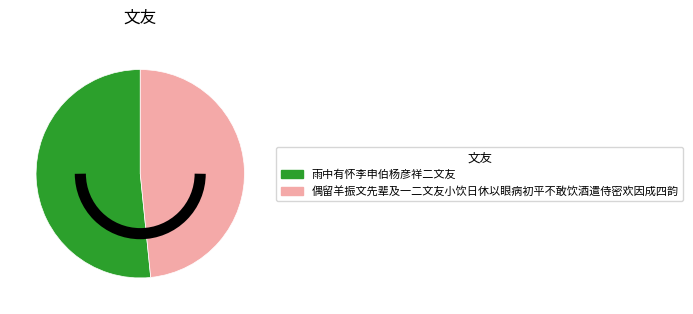

Which slice is the smallest?

偶留羊振文先辈及一二文友小饮日休以眼病初平不敢饮酒遣侍密欢因成四韵